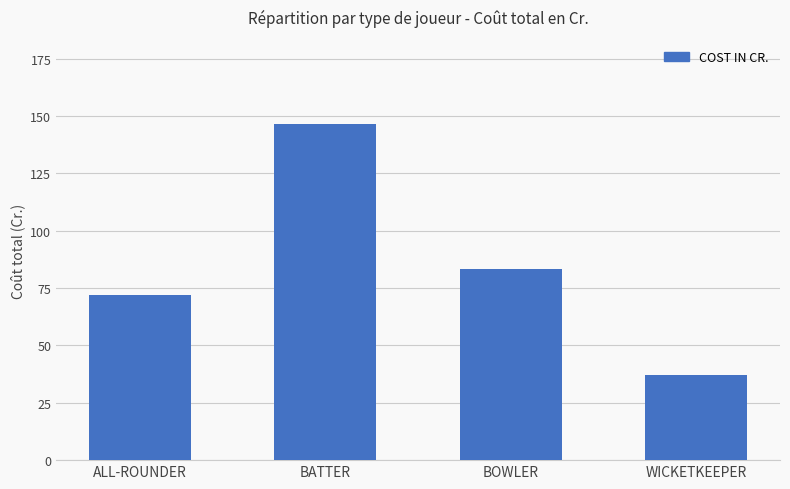

Where is the data nearest to the value 91?

BOWLER